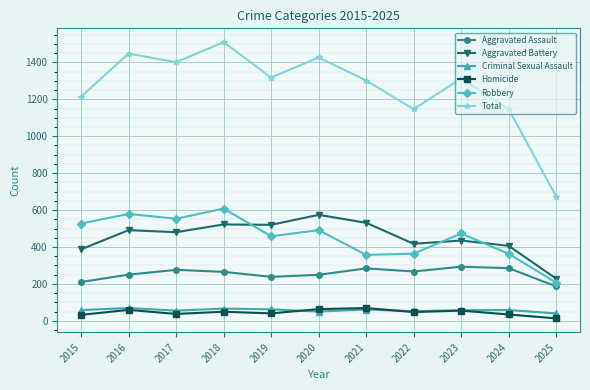

What is the difference between the Aggravated Battery values at 2020 and 2023?

139